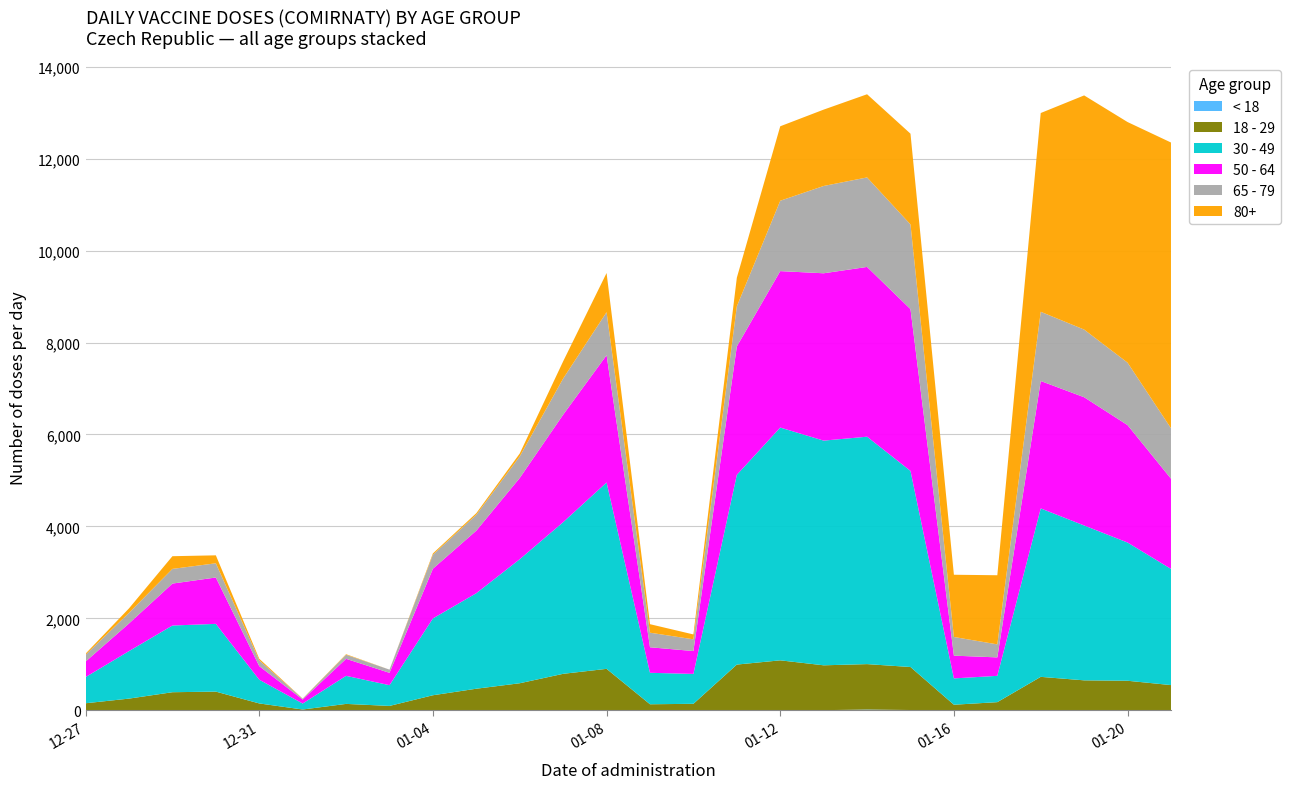

Reading left to right, transcribe all the data shown in this chart.

< 18: 2020-12-27=0	2020-12-28=0	2020-12-29=1	2020-12-30=0	2020-12-31=1	2021-01-01=0	2021-01-02=0	2021-01-03=1	2021-01-04=0	2021-01-05=0	2021-01-06=3	2021-01-07=3	2021-01-08=4	2021-01-09=1	2021-01-10=0	2021-01-11=2	2021-01-12=2	2021-01-13=7	2021-01-14=20	2021-01-15=10	2021-01-16=0	2021-01-17=0	2021-01-18=5	2021-01-19=1	2021-01-20=1	2021-01-21=4
18 - 29: 2020-12-27=157	2020-12-28=258	2020-12-29=396	2020-12-30=410	2020-12-31=152	2021-01-01=21	2021-01-02=143	2021-01-03=98	2021-01-04=331	2021-01-05=473	2021-01-06=589	2021-01-07=794	2021-01-08=901	2021-01-09=134	2021-01-10=145	2021-01-11=996	2021-01-12=1088	2021-01-13=975	2021-01-14=988	2021-01-15=935	2021-01-16=125	2021-01-17=181	2021-01-18=726	2021-01-19=654	2021-01-20=645	2021-01-21=548
30 - 49: 2020-12-27=569	2020-12-28=1033	2020-12-29=1450	2020-12-30=1473	2020-12-31=516	2021-01-01=130	2021-01-02=610	2021-01-03=451	2021-01-04=1670	2021-01-05=2077	2021-01-06=2697	2021-01-07=3297	2021-01-08=4052	2021-01-09=684	2021-01-10=650	2021-01-11=4125	2021-01-12=5061	2021-01-13=4885	2021-01-14=4944	2021-01-15=4263	2021-01-16=572	2021-01-17=572	2021-01-18=3662	2021-01-19=3367	2021-01-20=3005	2021-01-21=2526
50 - 64: 2020-12-27=338	2020-12-28=601	2020-12-29=912	2020-12-30=1008	2020-12-31=295	2021-01-01=86	2021-01-02=370	2021-01-03=268	2021-01-04=1081	2021-01-05=1360	2021-01-06=1766	2021-01-07=2337	2021-01-08=2767	2021-01-09=555	2021-01-10=497	2021-01-11=2791	2021-01-12=3401	2021-01-13=3638	2021-01-14=3691	2021-01-15=3518	2021-01-16=495	2021-01-17=401	2021-01-18=2770	2021-01-19=2788	2021-01-20=2553	2021-01-21=1962
65 - 79: 2020-12-27=147	2020-12-28=231	2020-12-29=319	2020-12-30=309	2020-12-31=126	2021-01-01=19	2021-01-02=88	2021-01-03=70	2021-01-04=305	2021-01-05=345	2021-01-06=469	2021-01-07=786	2021-01-08=935	2021-01-09=317	2021-01-10=255	2021-01-11=872	2021-01-12=1530	2021-01-13=1898	2021-01-14=1946	2021-01-15=1841	2021-01-16=406	2021-01-17=283	2021-01-18=1505	2021-01-19=1471	2021-01-20=1358	2021-01-21=1096
80+: 2020-12-27=25	2020-12-28=97	2020-12-29=276	2020-12-30=173	2020-12-31=34	2021-01-01=3	2021-01-02=12	2021-01-03=0	2021-01-04=28	2021-01-05=35	2021-01-06=63	2021-01-07=374	2021-01-08=852	2021-01-09=185	2021-01-10=106	2021-01-11=622	2021-01-12=1619	2021-01-13=1660	2021-01-14=1808	2021-01-15=1973	2021-01-16=1353	2021-01-17=1503	2021-01-18=4321	2021-01-19=5091	2021-01-20=5231	2021-01-21=6212